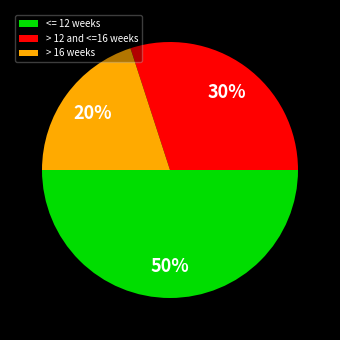

The <= 12 weeks slice represents 50% of the pie. True or false?

True